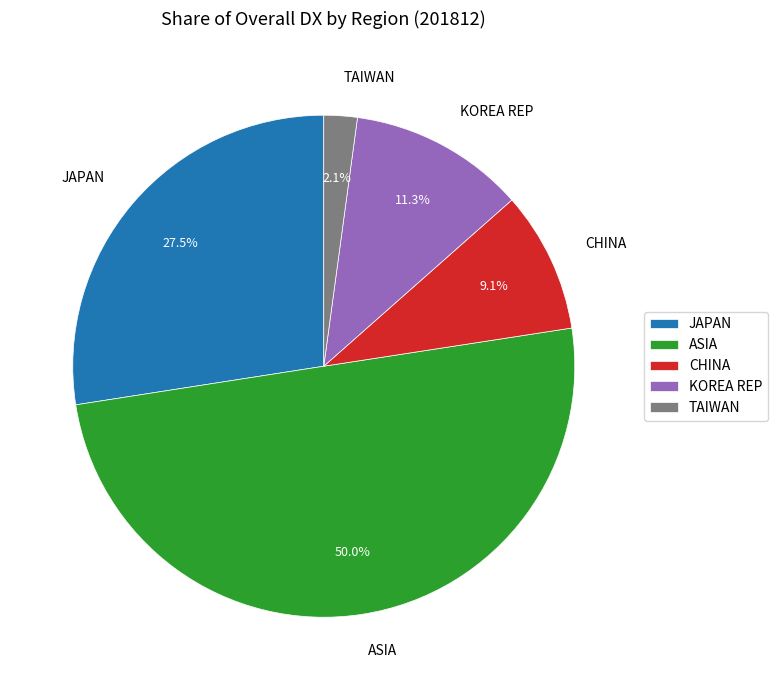

How many segments does this pie chart have?

5